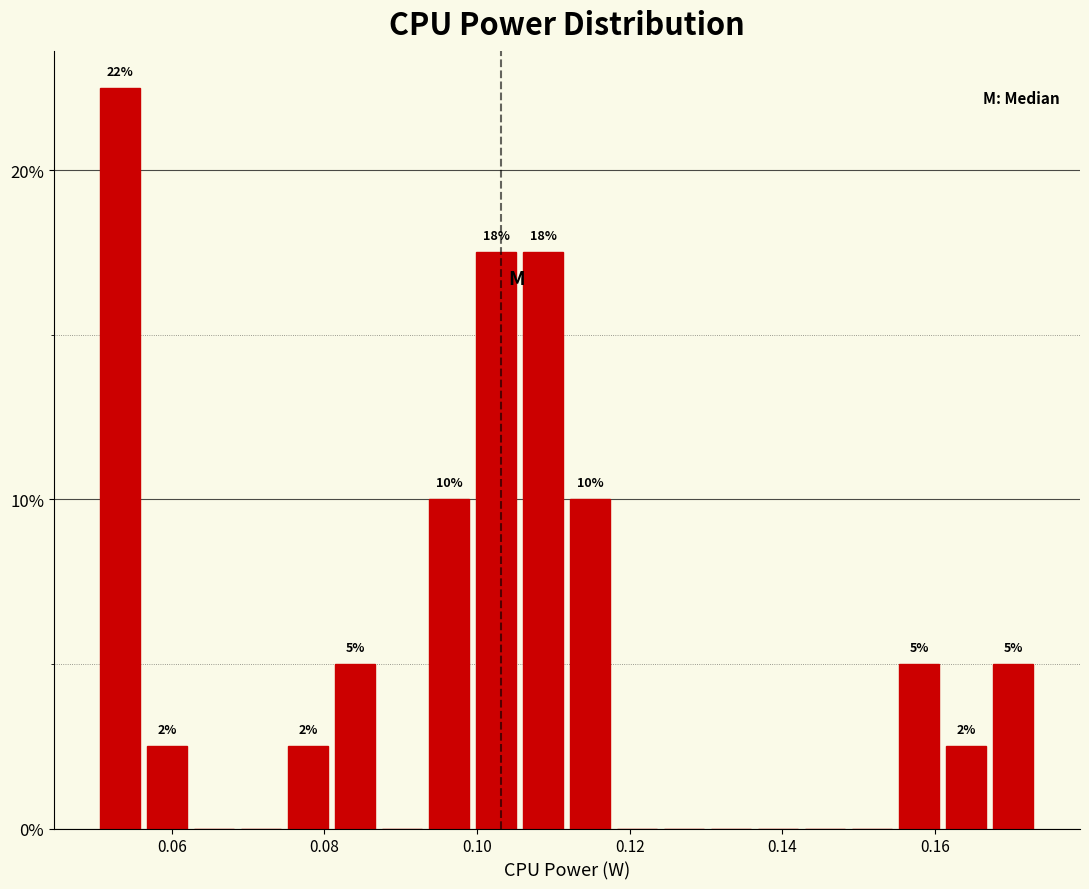

Around what value on the x-axis is the tallest bar? Give the approximate position of its centre, as read against the axis.

0.054